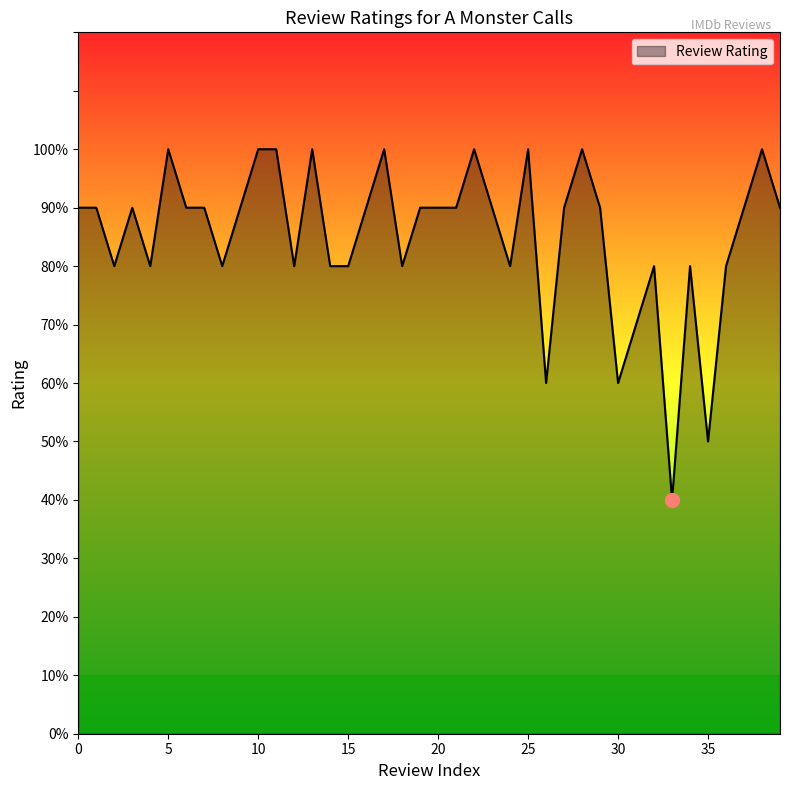

Does the chart display data point markers on the line(s)?

No